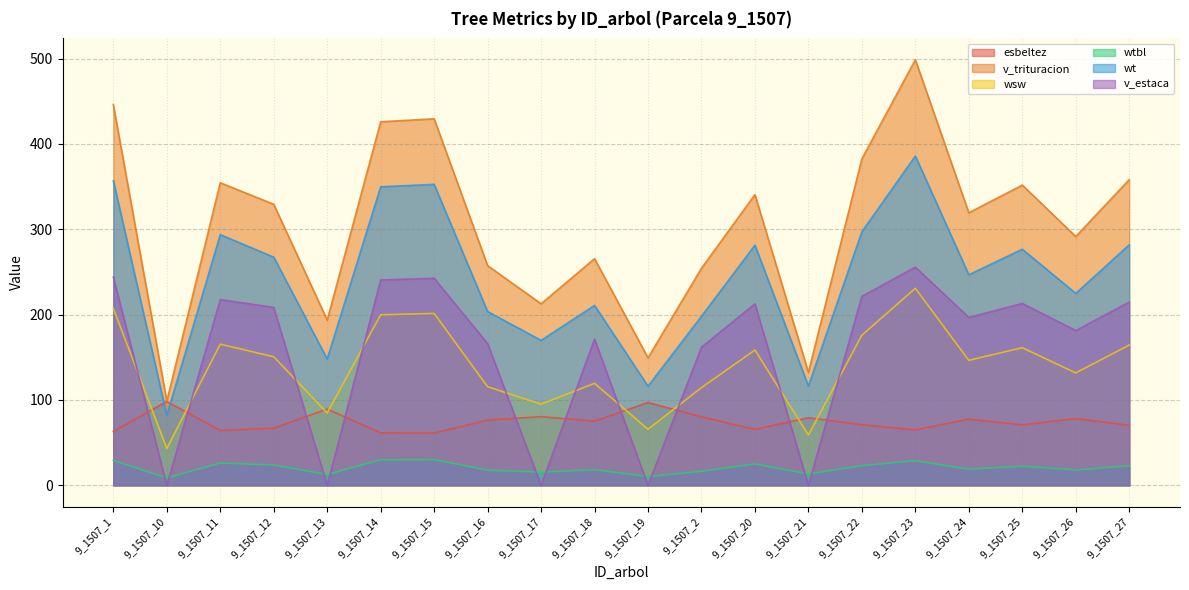

How many distinct data groups are displayed?

6